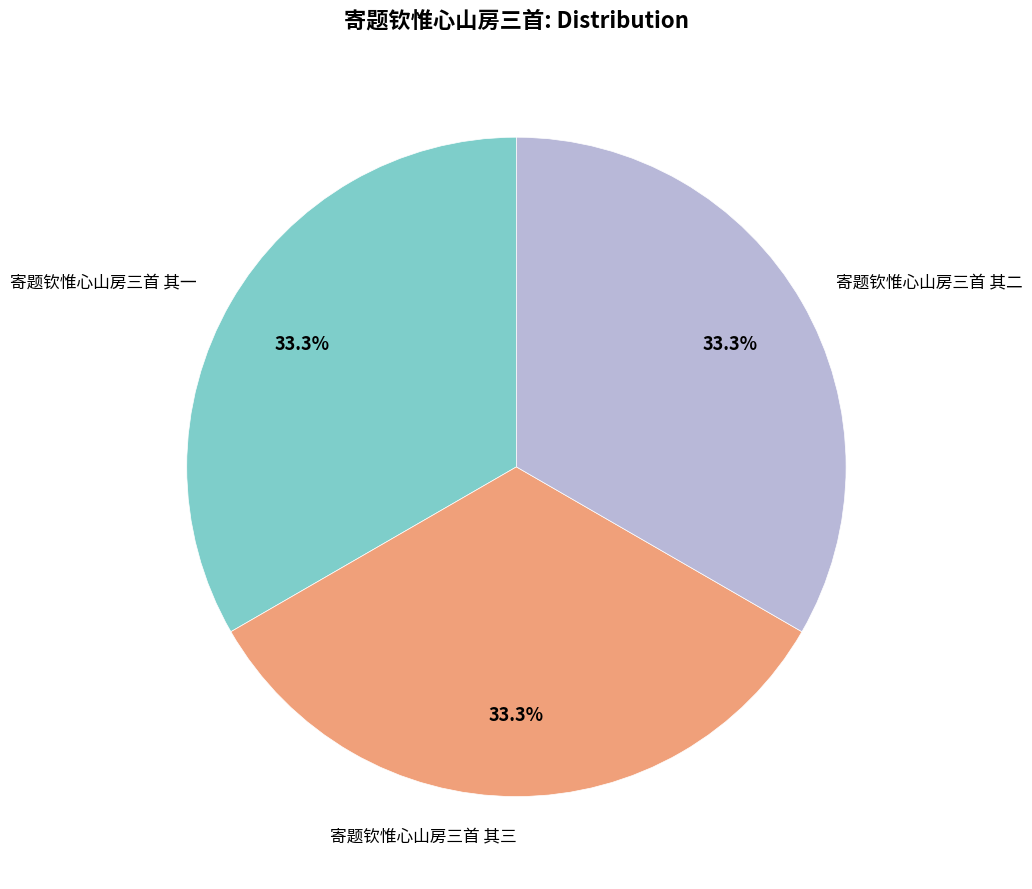

What is the ratio of the value at 寄题钦惟心山房三首 其二 to the value at 寄题钦惟心山房三首 其一?

1.0